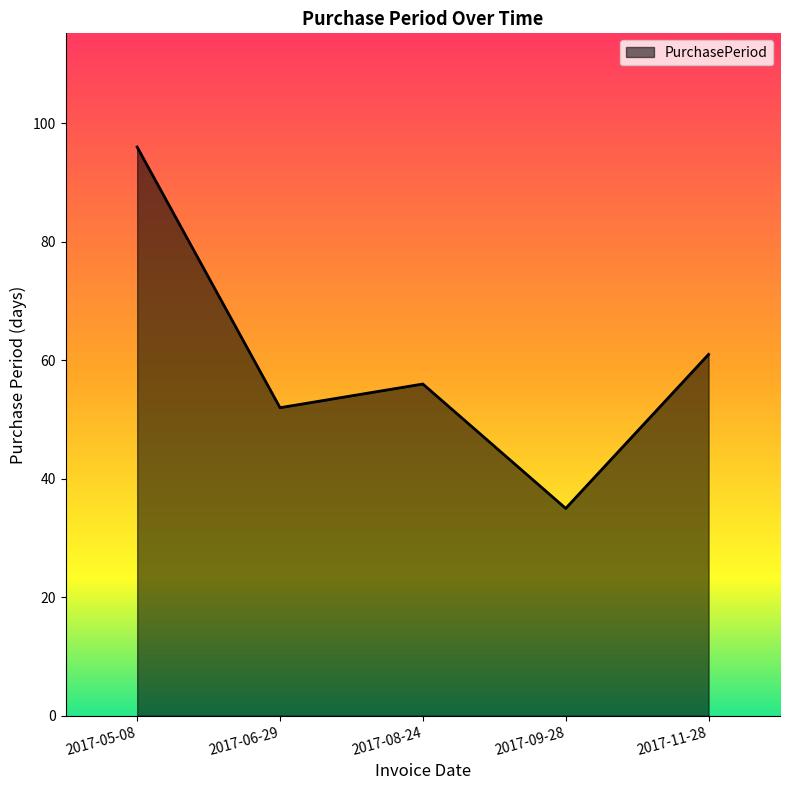

Read the value at 2017-08-24, to the nearest 10.

60